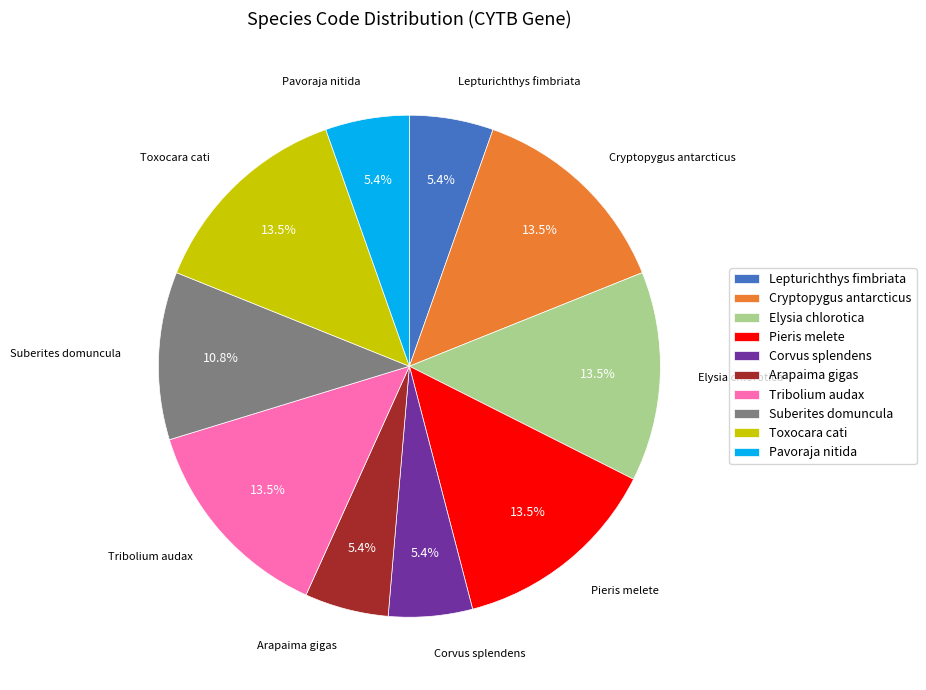

To the nearest percent, what is the combined percentage of Toxocara cati and Pieris melete?

27%